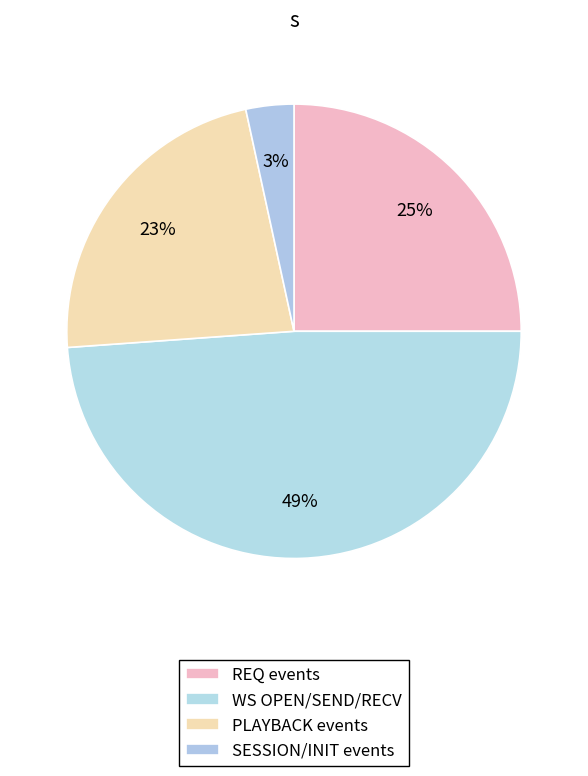

How many segments does this pie chart have?

4